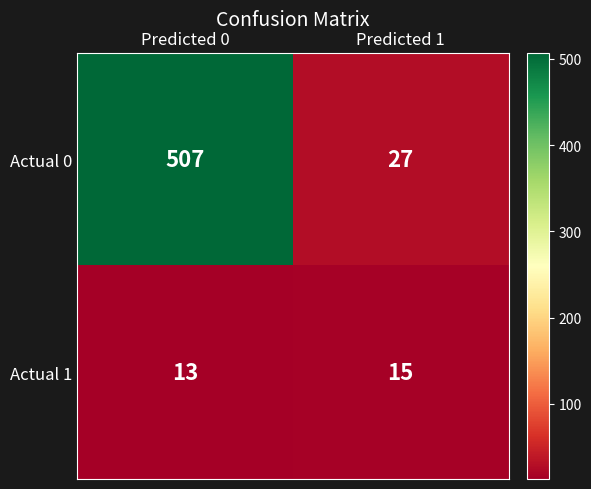

Which series has the widest spread of values?

Actual 0